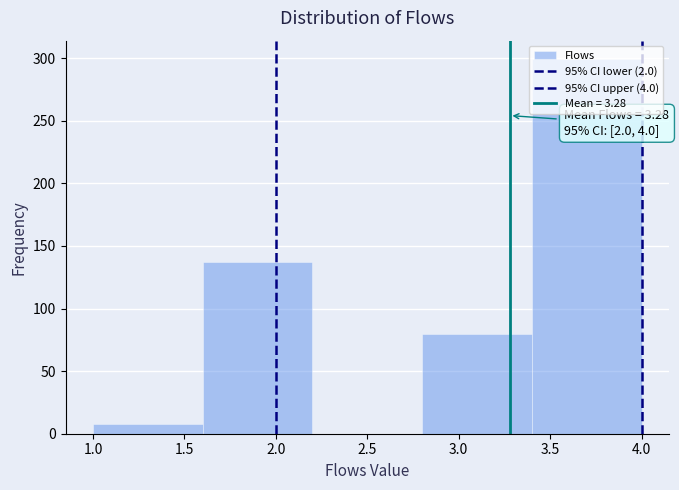

Over which range of the x-axis is the bar tallest?

3.4 to 4.0